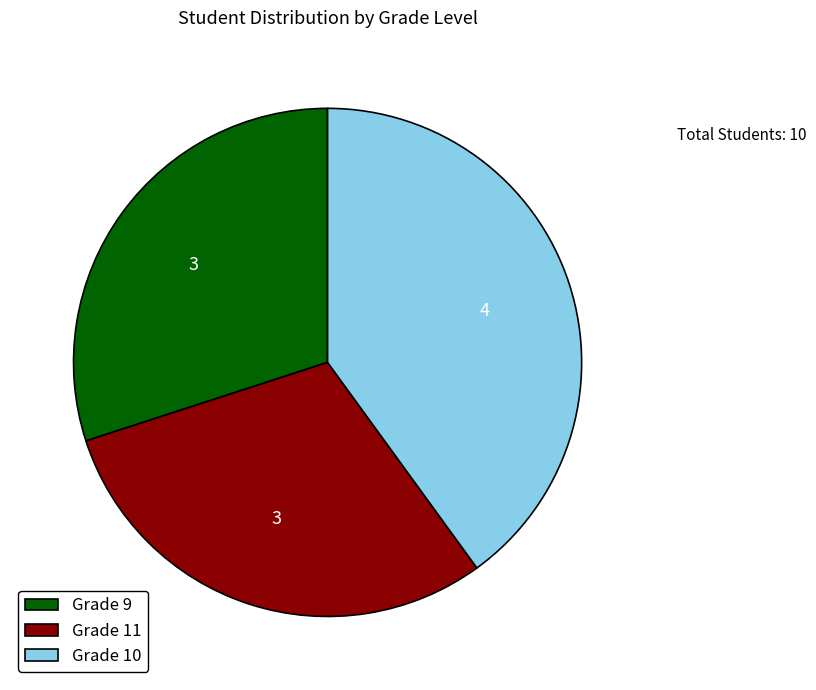

Approximately how many times larger is the value at Grade 11 compared to Grade 9?

1.0